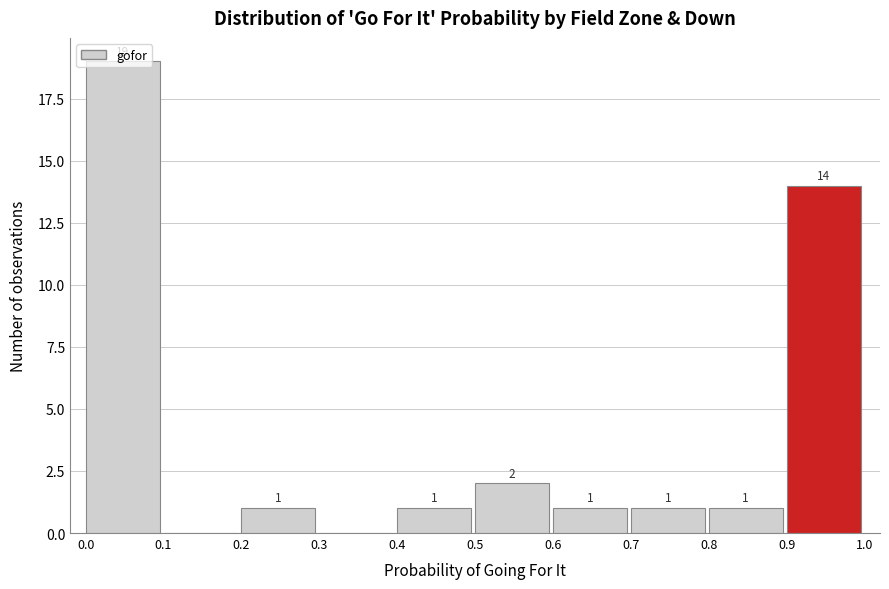

Which range on the x-axis has the tallest bar?

0.0 to 0.1